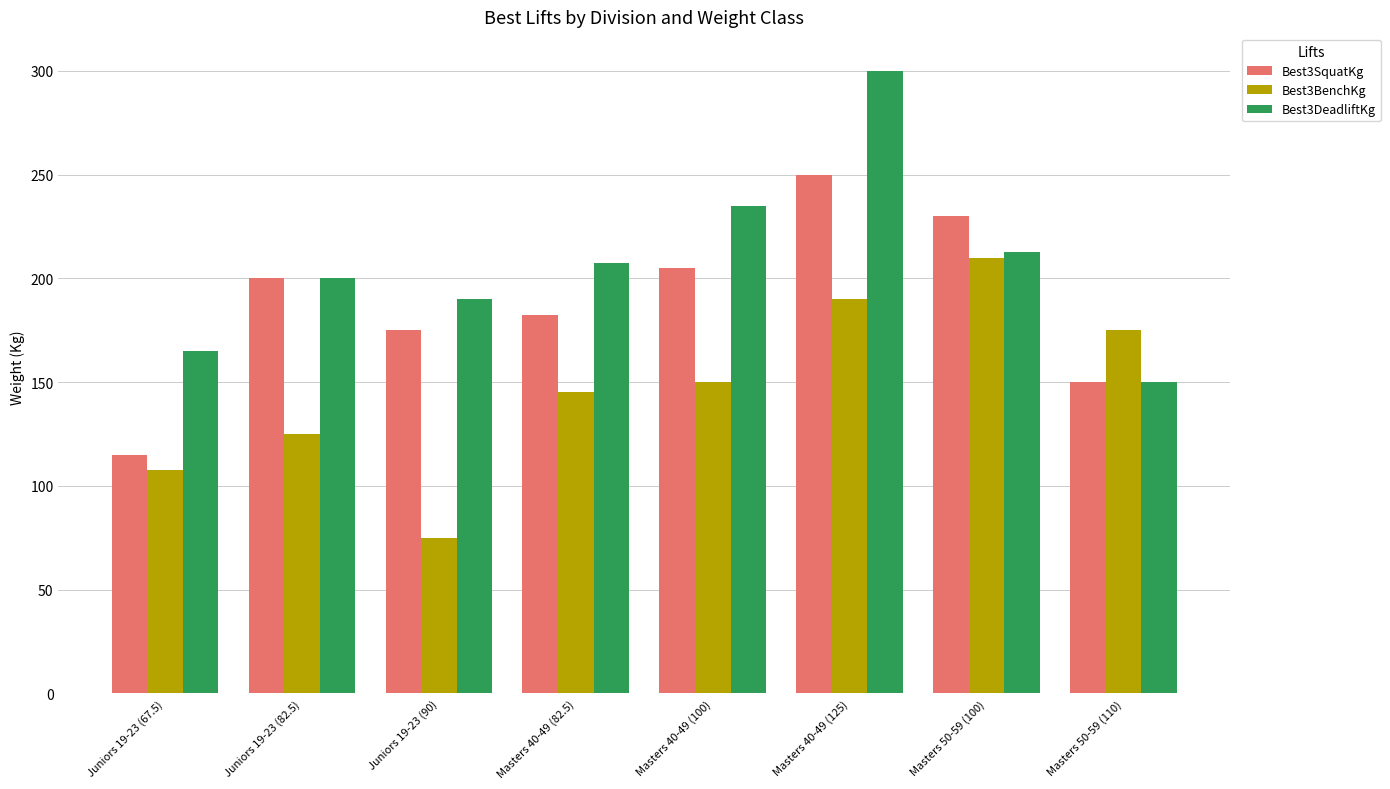

Where does the Best3DeadliftKg series first go above 207?

Masters 40-49 (82.5)